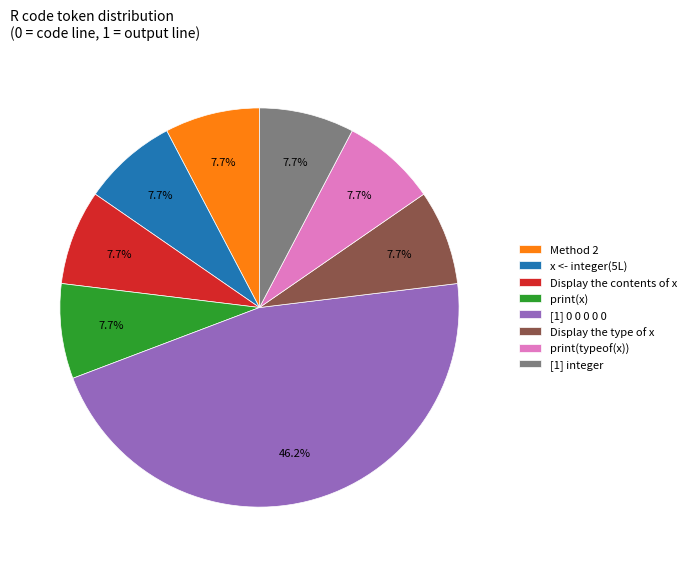

Do Display the contents of x and Display the type of x together represent more than half of the pie?

No